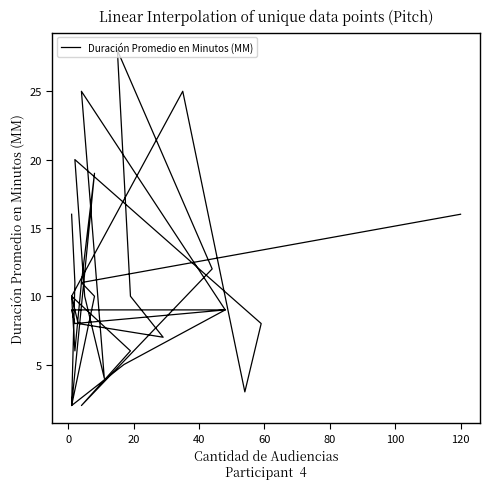

How many interior local valleys (lower than both neighbors) does the data have?

8